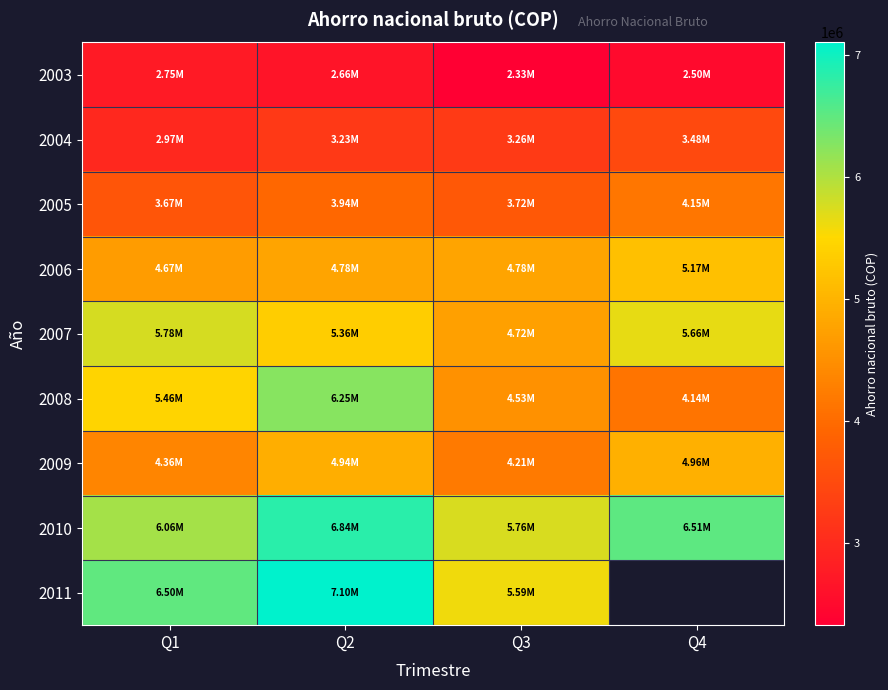

Which category has the lowest value in the 2008 series?

Q4